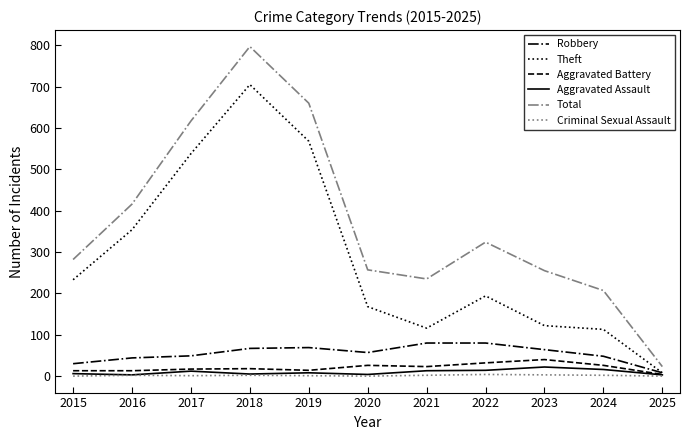

What is the lowest value of the Total series?

23